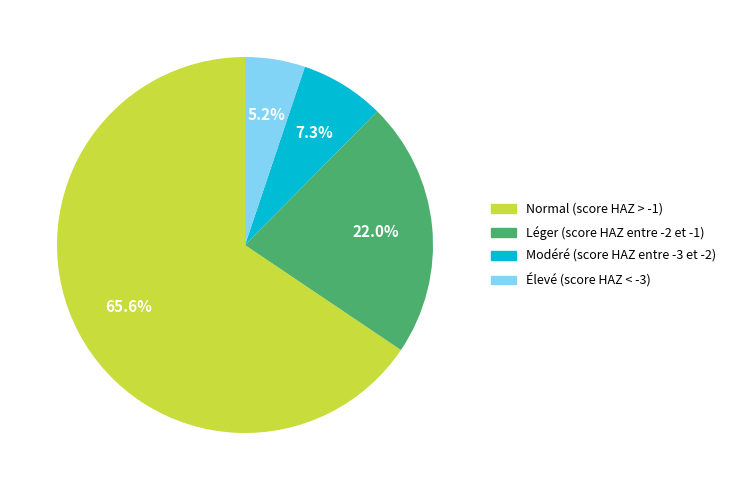

Which has a higher value, Léger (score HAZ entre -2 et -1) or Élevé (score HAZ < -3)?

Léger (score HAZ entre -2 et -1)